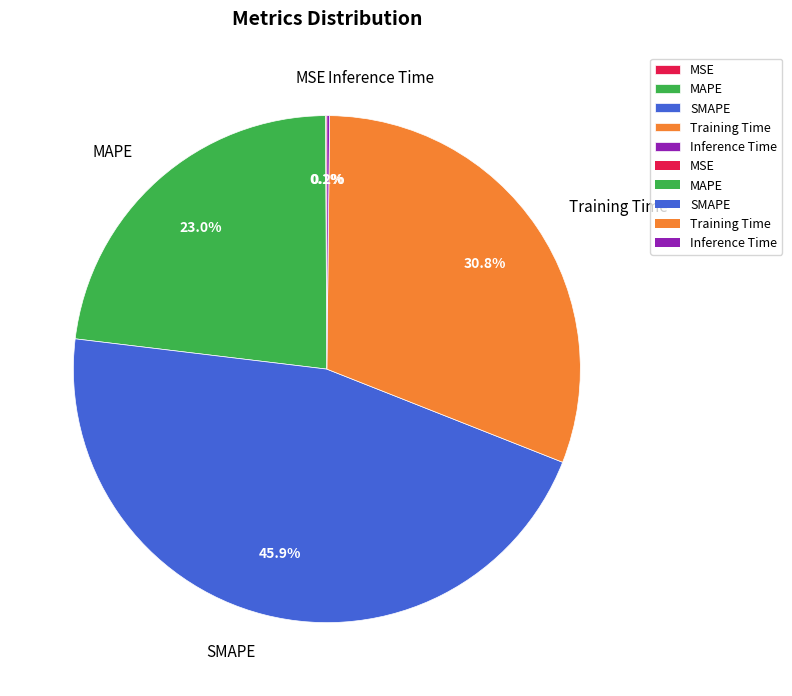

Combined, what portion of the pie is MAPE and SMAPE?

68.9%